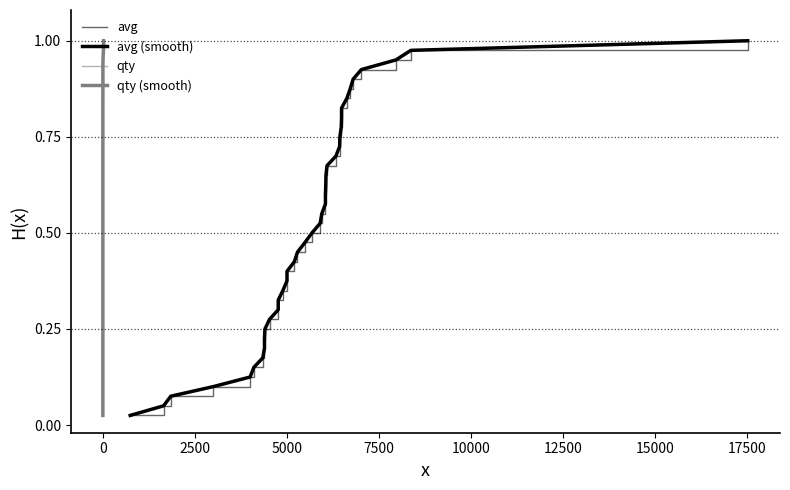

True or false: qty and avg (smooth) intersect in this chart.

False